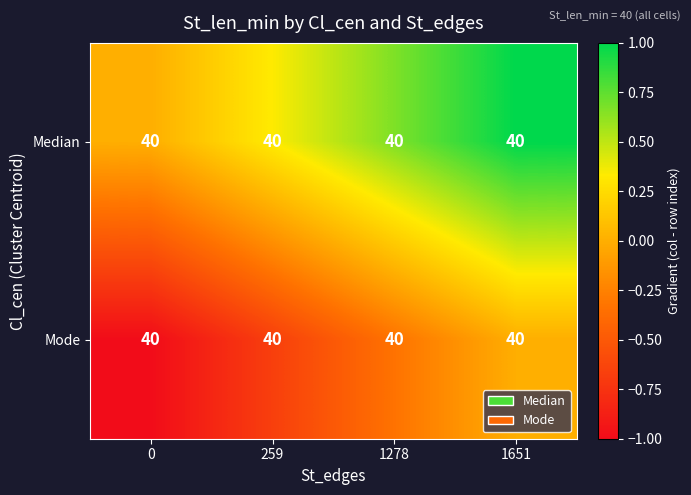

The row_0 series shows 1.4 at 1651. True or false?

False